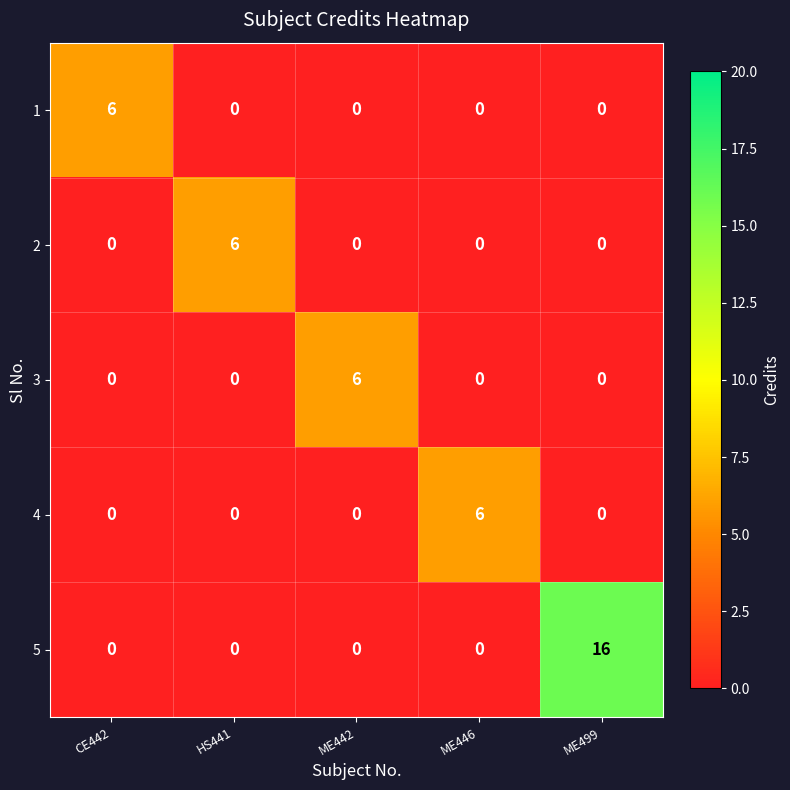

How many values in the 1 series exceed 0?

1